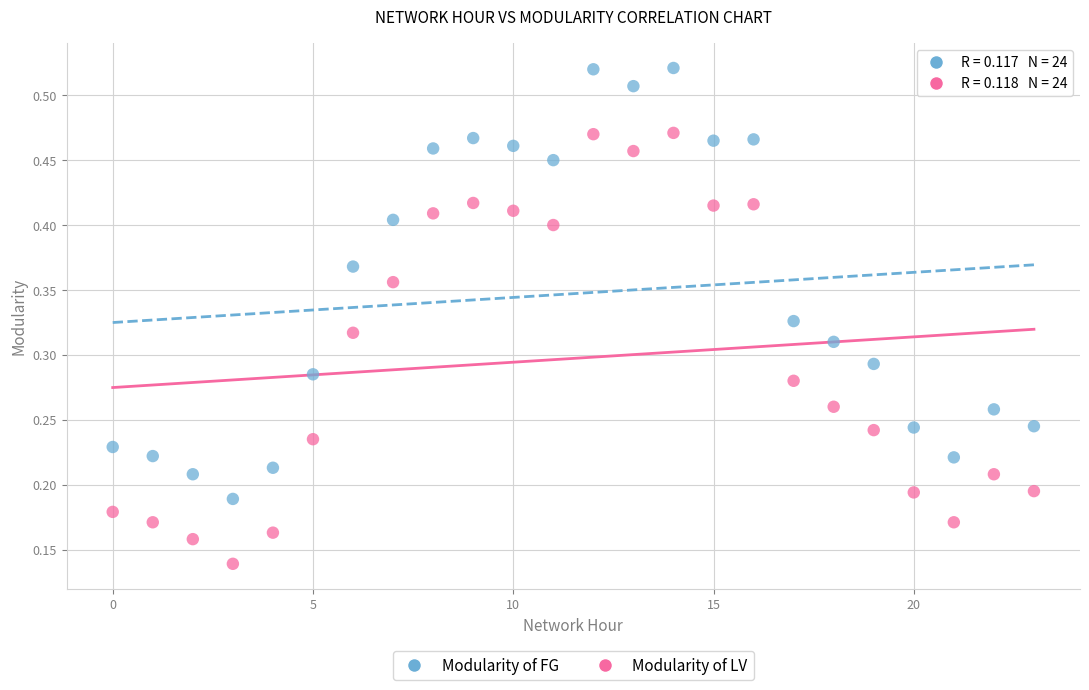

Which series reaches the maximum Y coordinate?

Modularity of FG